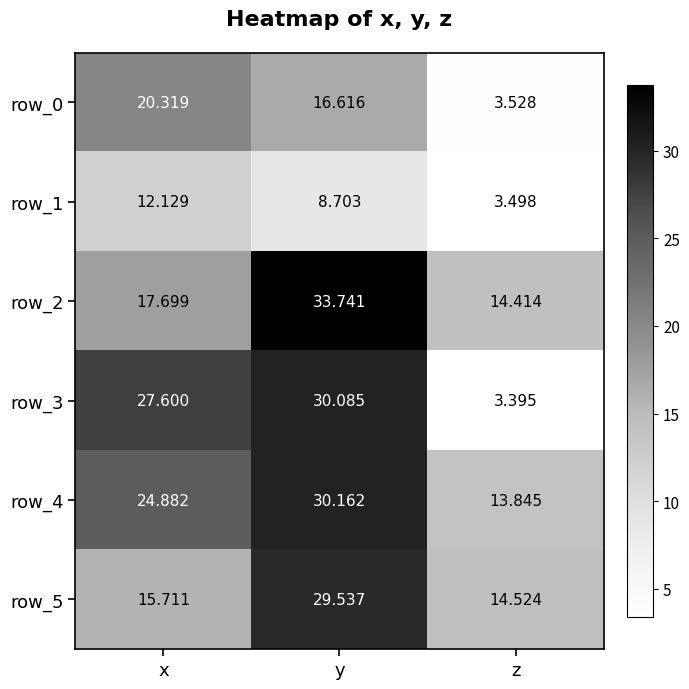

Which category has the highest value in the row_0 series?

x